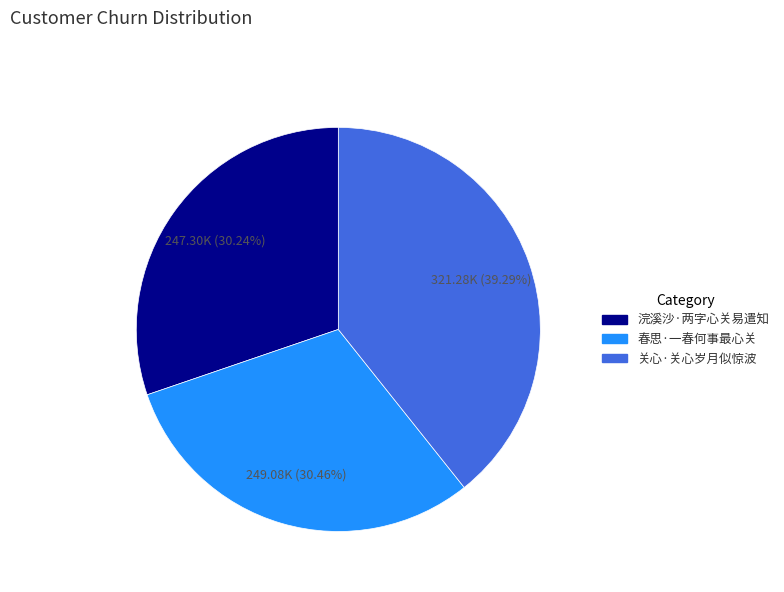

Does any single category account for the majority?

No